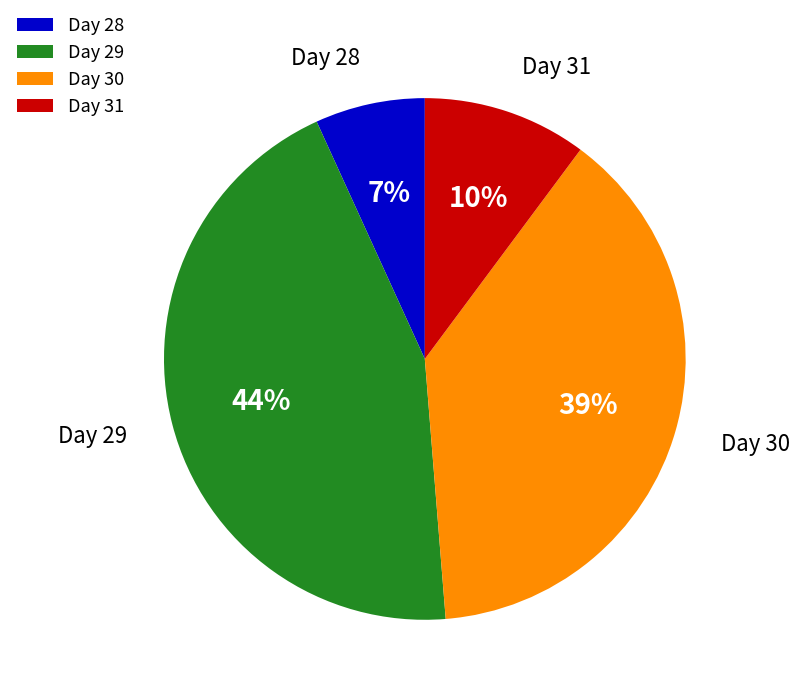

Combined, do Day 28 and Day 30 account for over 50%?

No